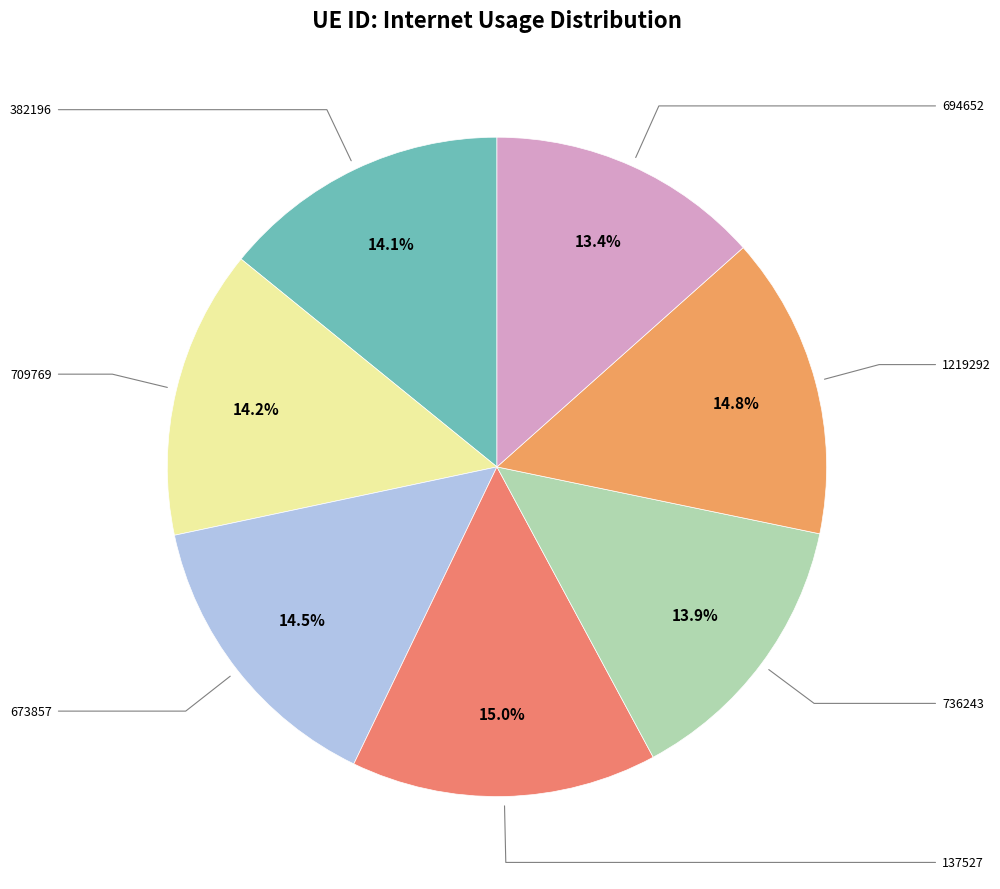

To the nearest percent, what is the average slice percentage?

14%